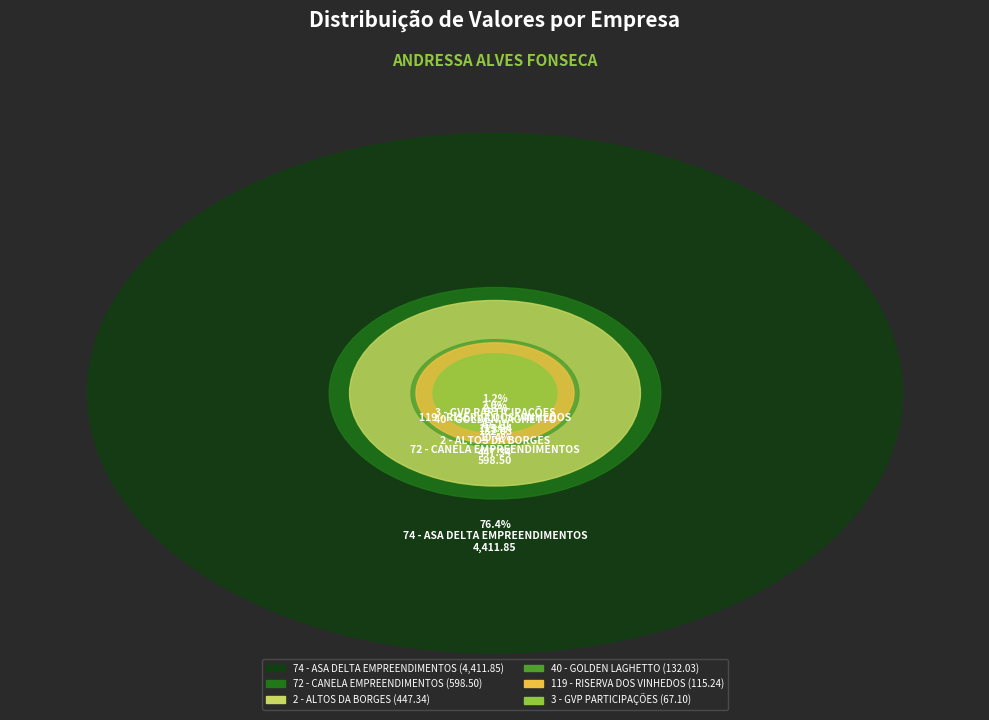

What is the largest slice in the pie chart?

74 - ASA DELTA EMPREENDIMENTOS